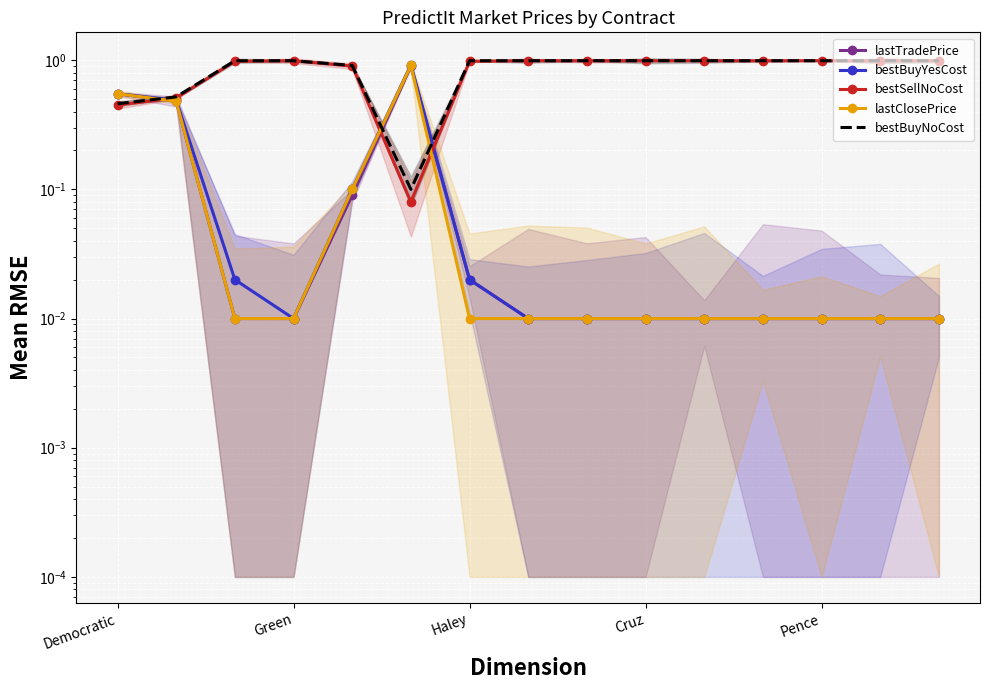

What are all the series names shown in the legend?

lastTradePrice, bestBuyYesCost, bestSellNoCost, lastClosePrice, bestBuyNoCost